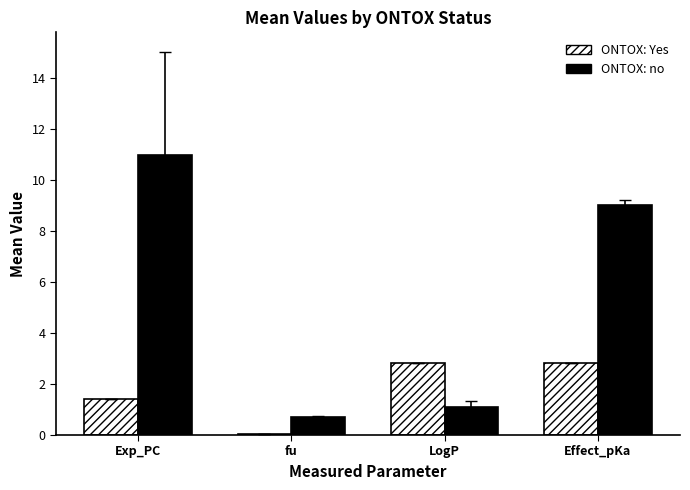

Reading right to left, transcribe all the data shown in this chart.

Yes: 2.8	2.8	0.1	1.4
no: 9.0	1.1	0.7	11.0